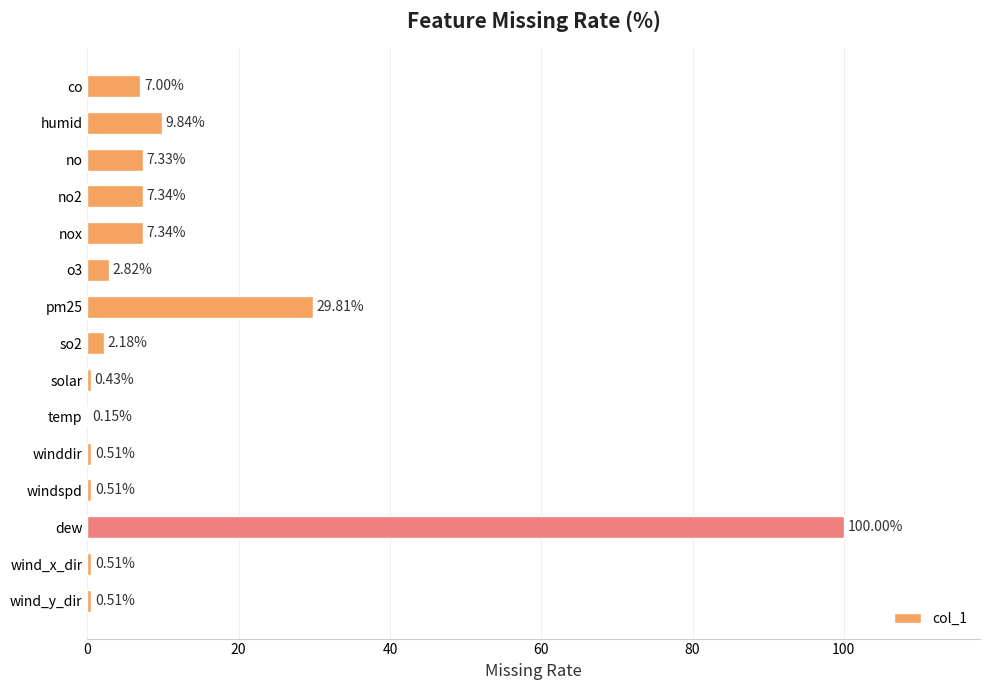

What is the sum of all values?

176.3